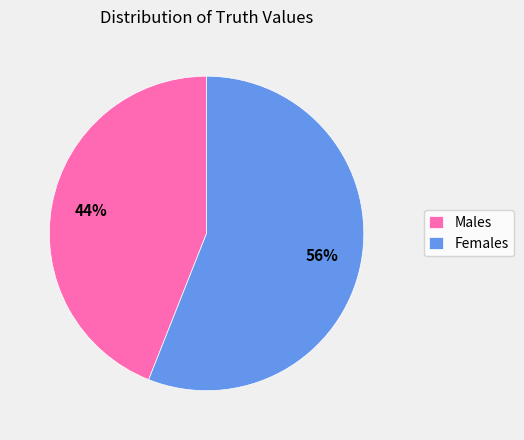

Which category accounts for the majority?

Females